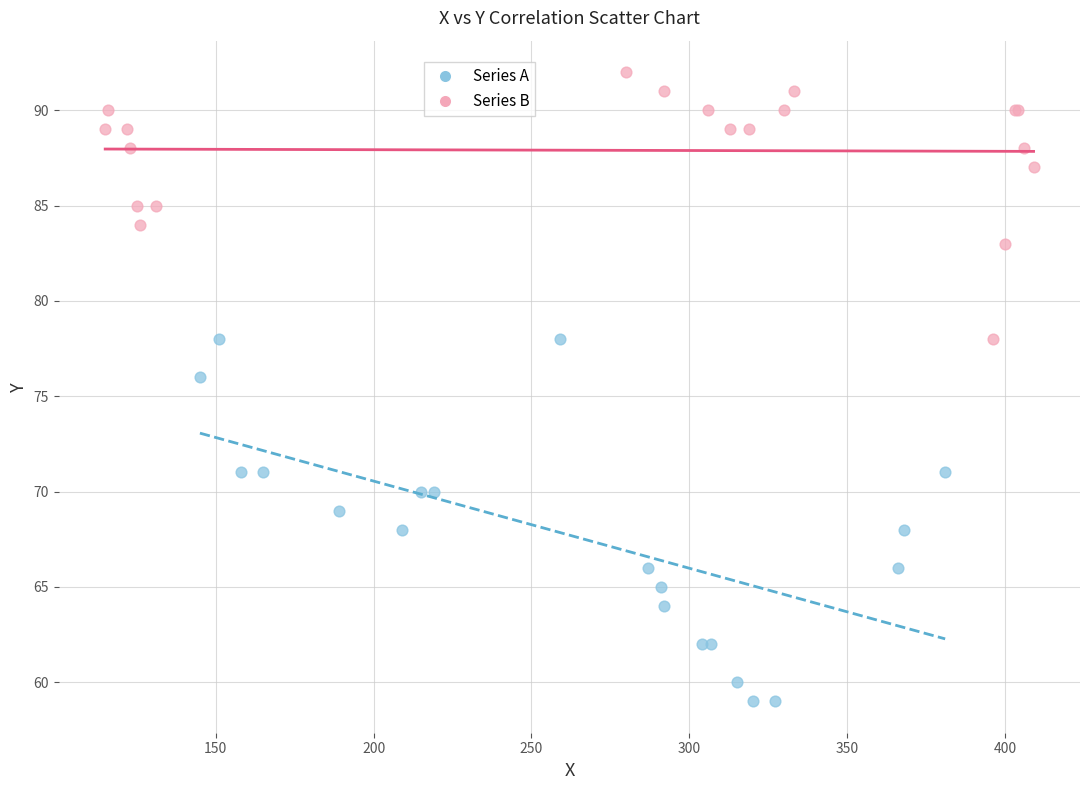

Which series has the widest spread of Y values?

Series A